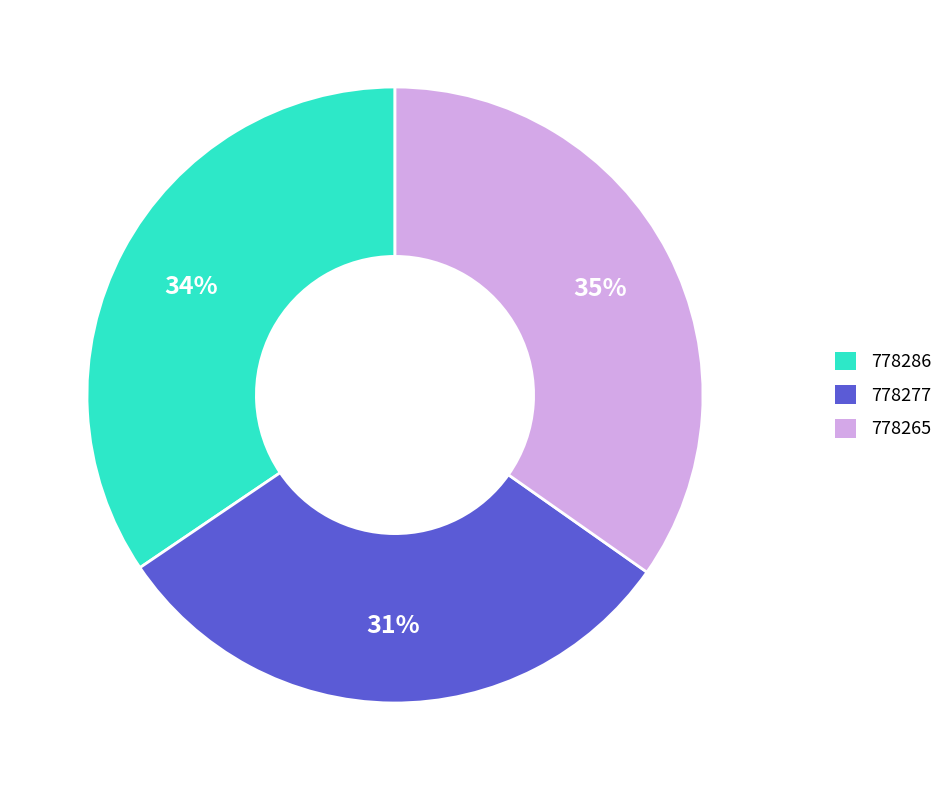

Which category has the smallest portion of the pie?

778277